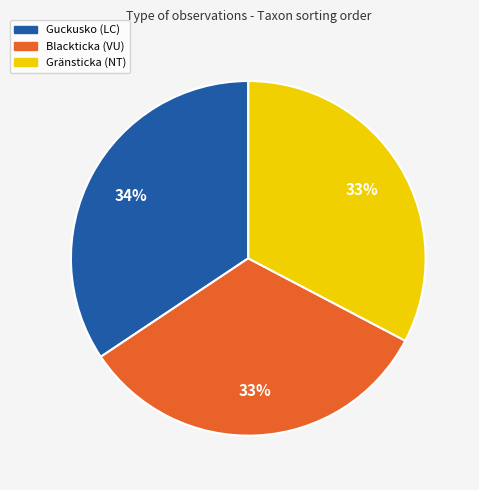

Is there any slice that represents more than half of the pie?

No